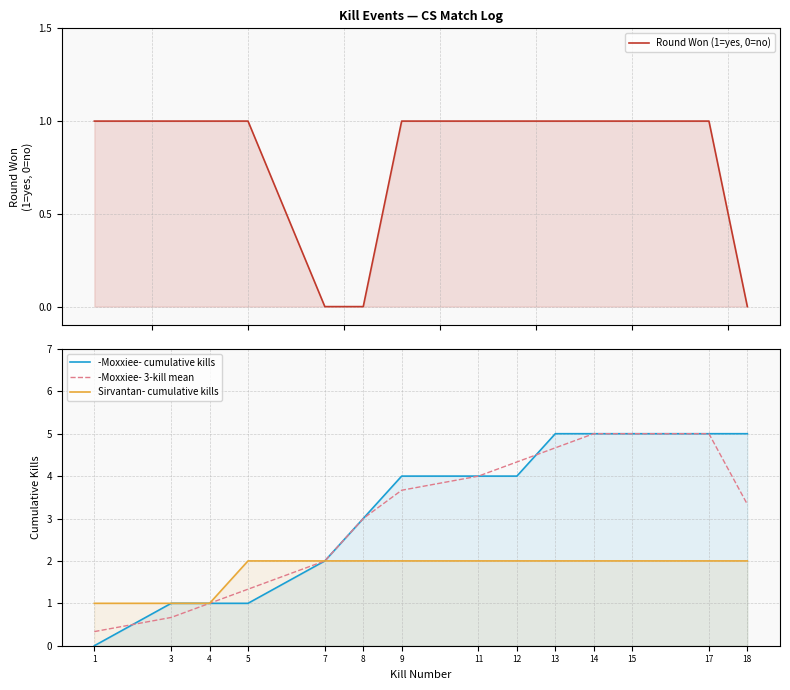

At 4, list the series in order from largest to smallest.

Round Won (1=yes, 0=no), -Moxxiee- cumulative kills, -Moxxiee- 3-kill mean, Sirvantan- cumulative kills